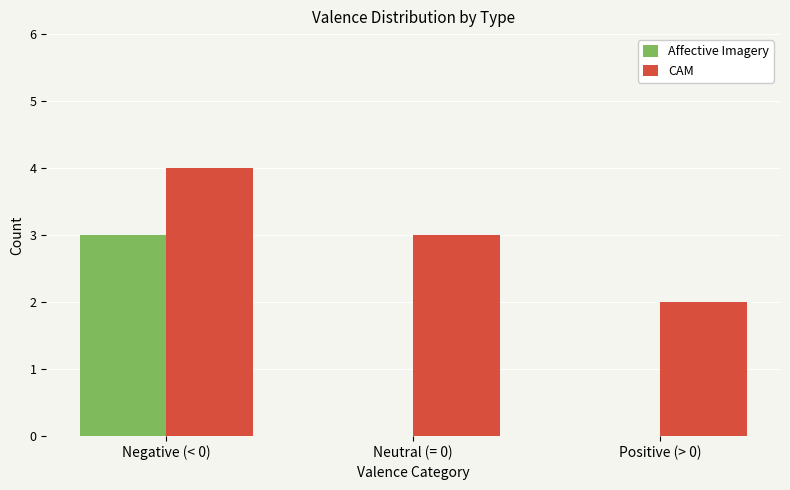

What is the maximum value for Affective Imagery?

3